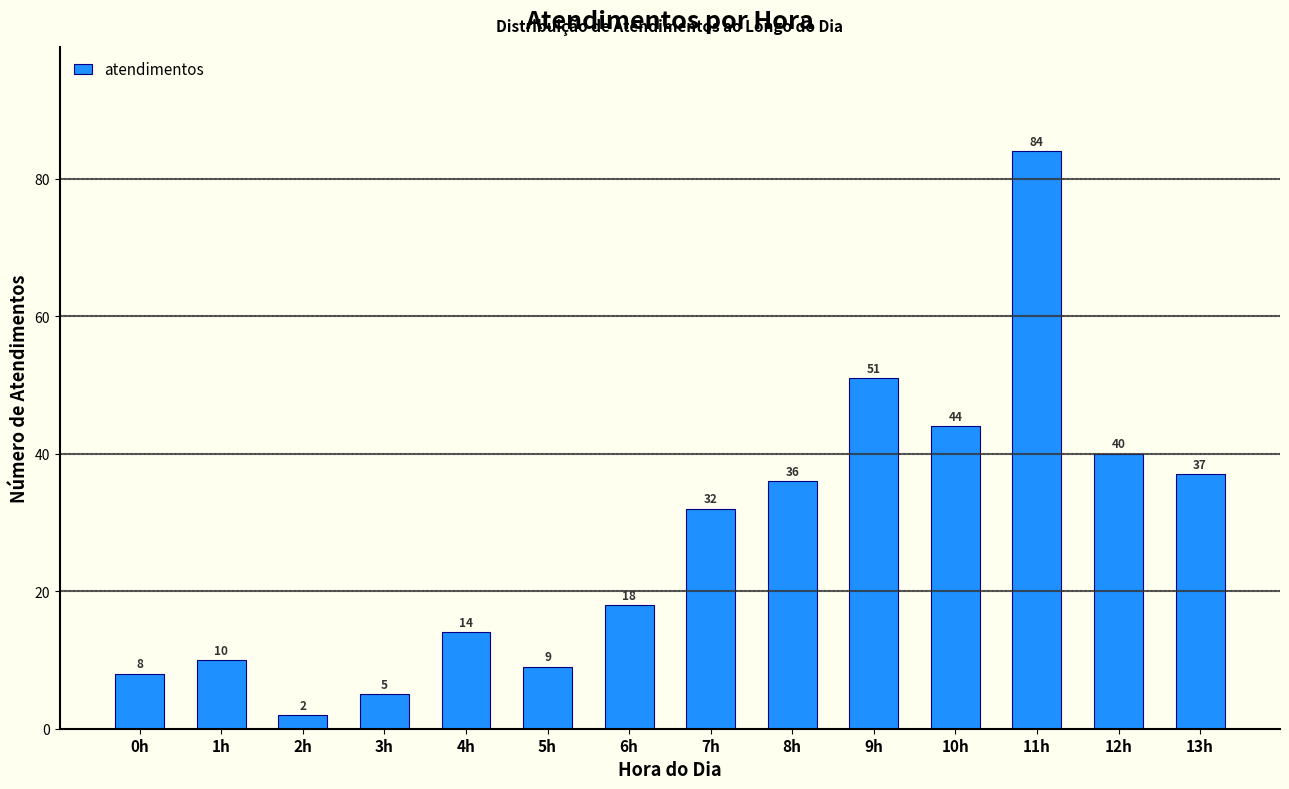

Reading right to left, what are all the values shown in this chart?

13h=37	12h=40	11h=84	10h=44	9h=51	8h=36	7h=32	6h=18	5h=9	4h=14	3h=5	2h=2	1h=10	0h=8